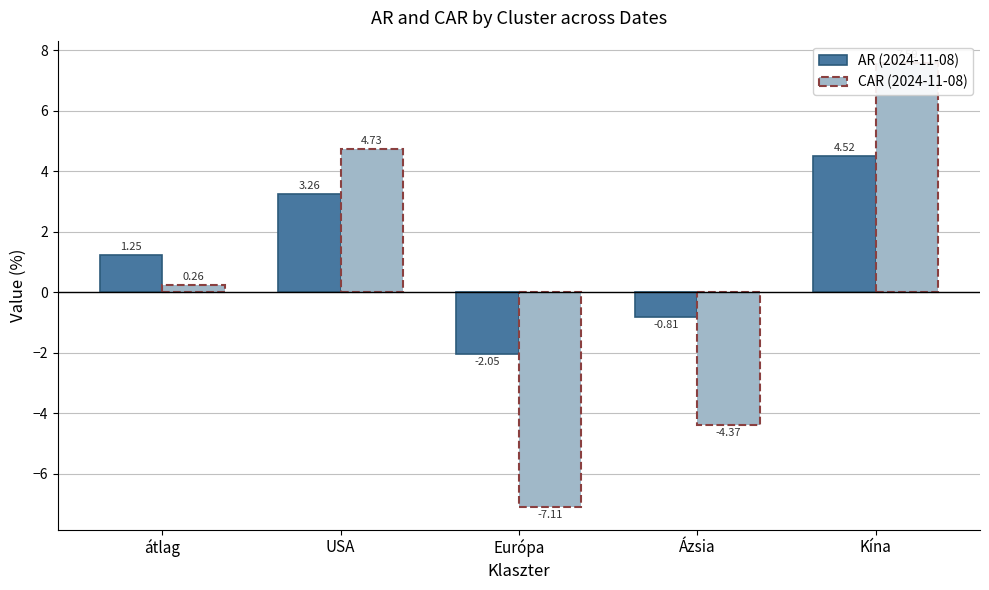

What position from the right is Ázsia?

2